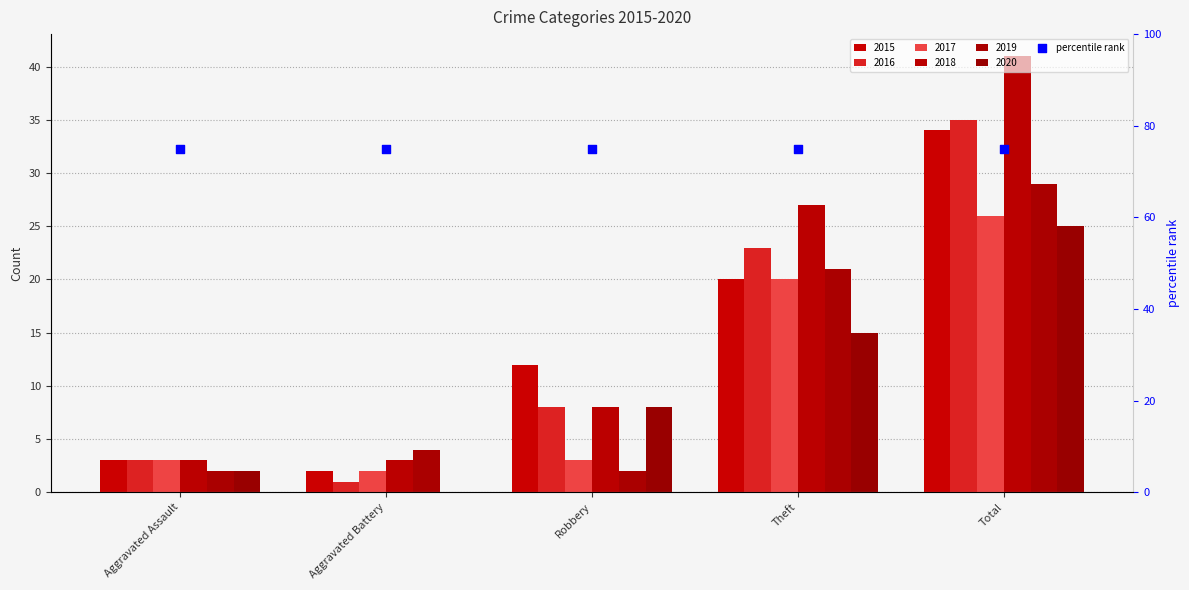

Which series has the largest total across all categories?

2018